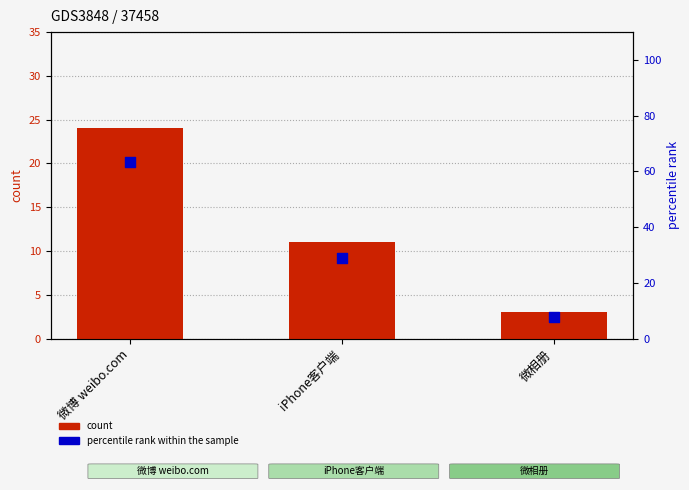

What are all the series names shown in the legend?

count, percentile rank within the sample